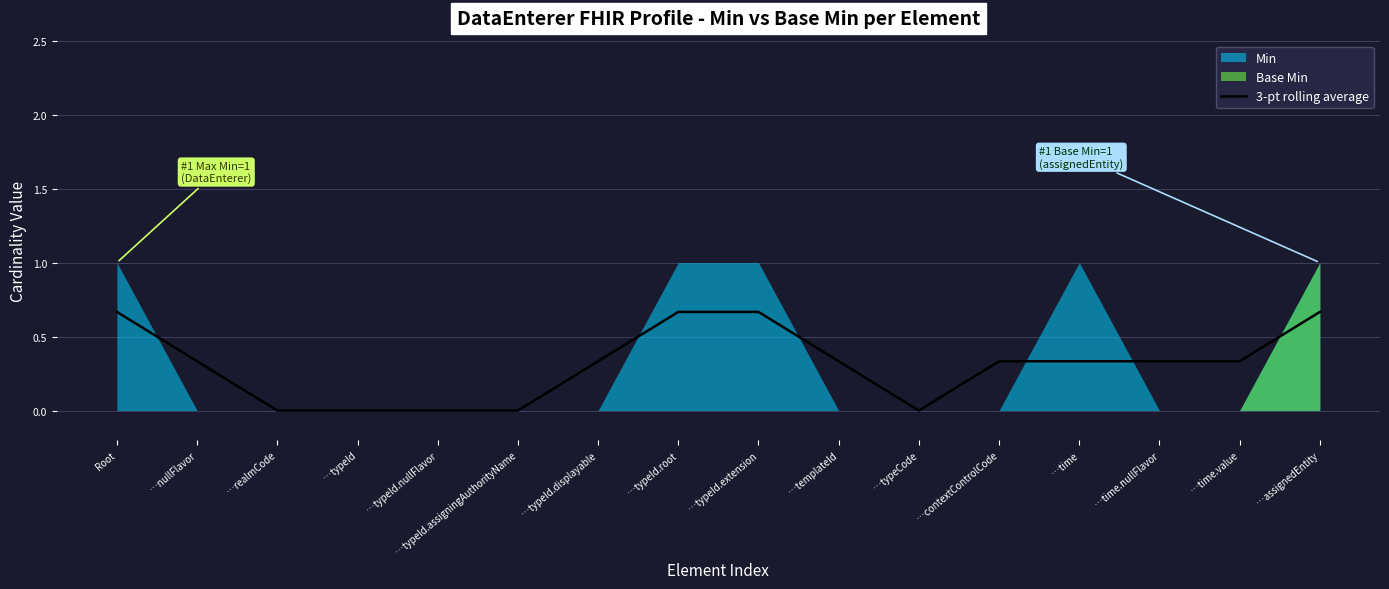

How many values are between 0 and 1?

16